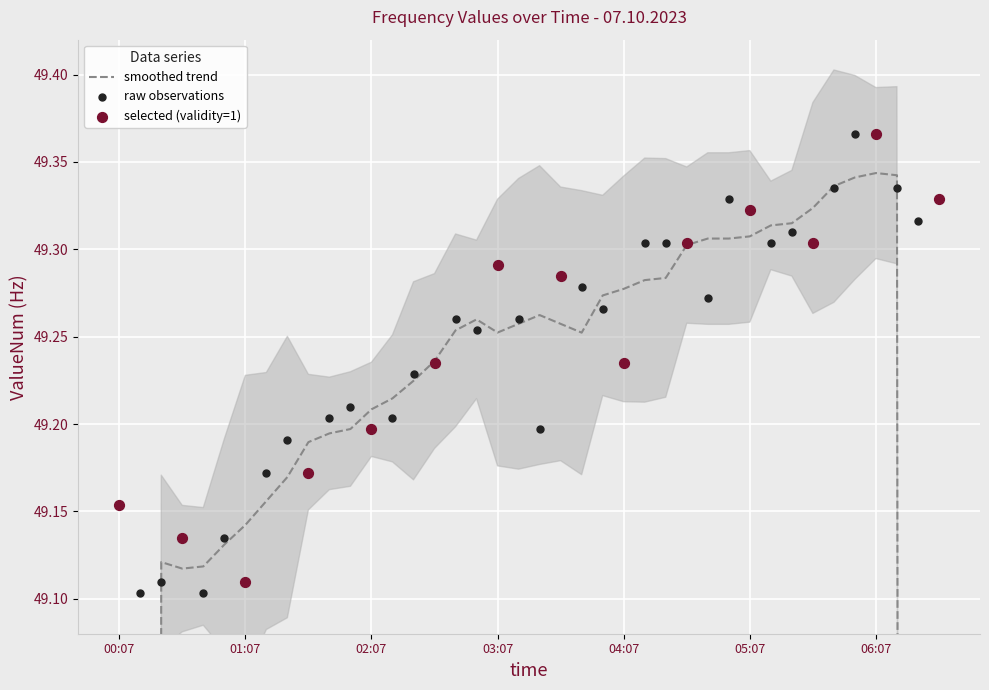

What is the ratio of the value at 00:37 to the value at 01:57?

1.0